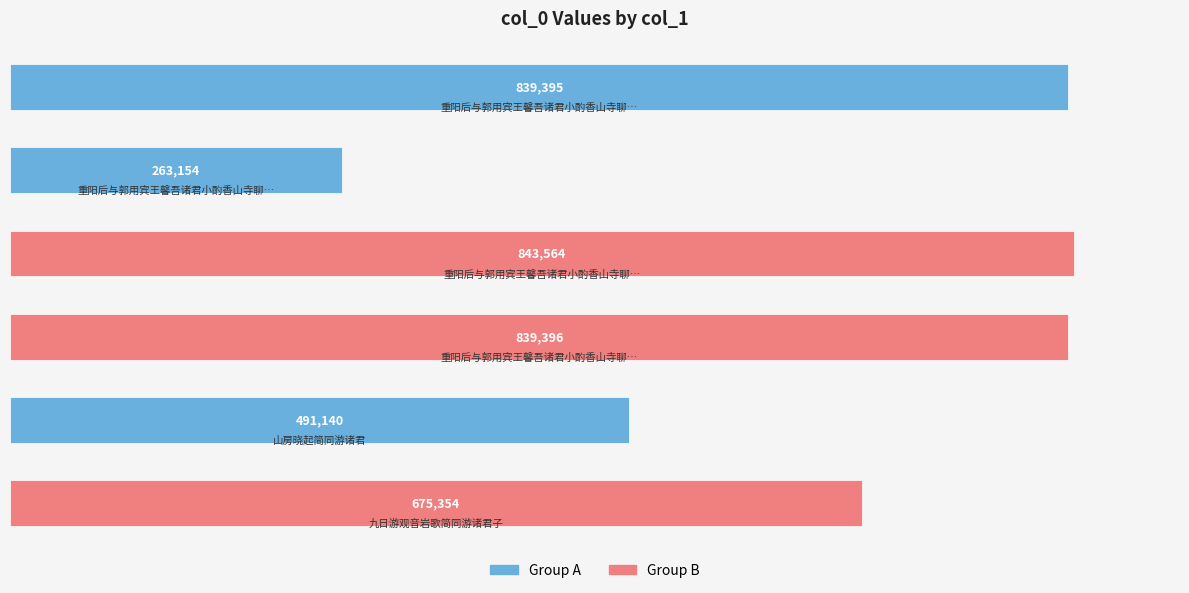

What is the greatest value displayed?

843564